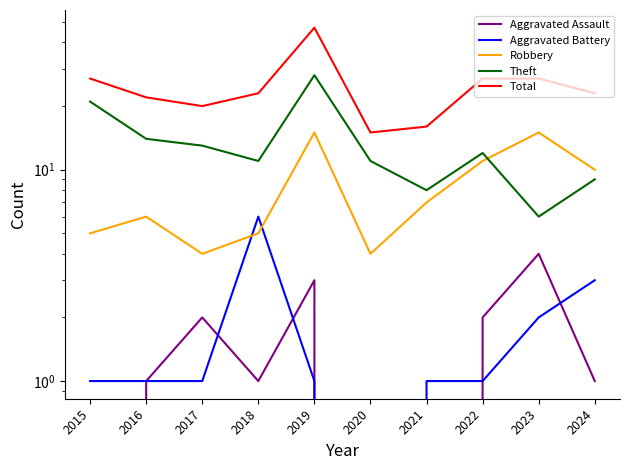

What is the spread (max minus min) of values at 2023?

25